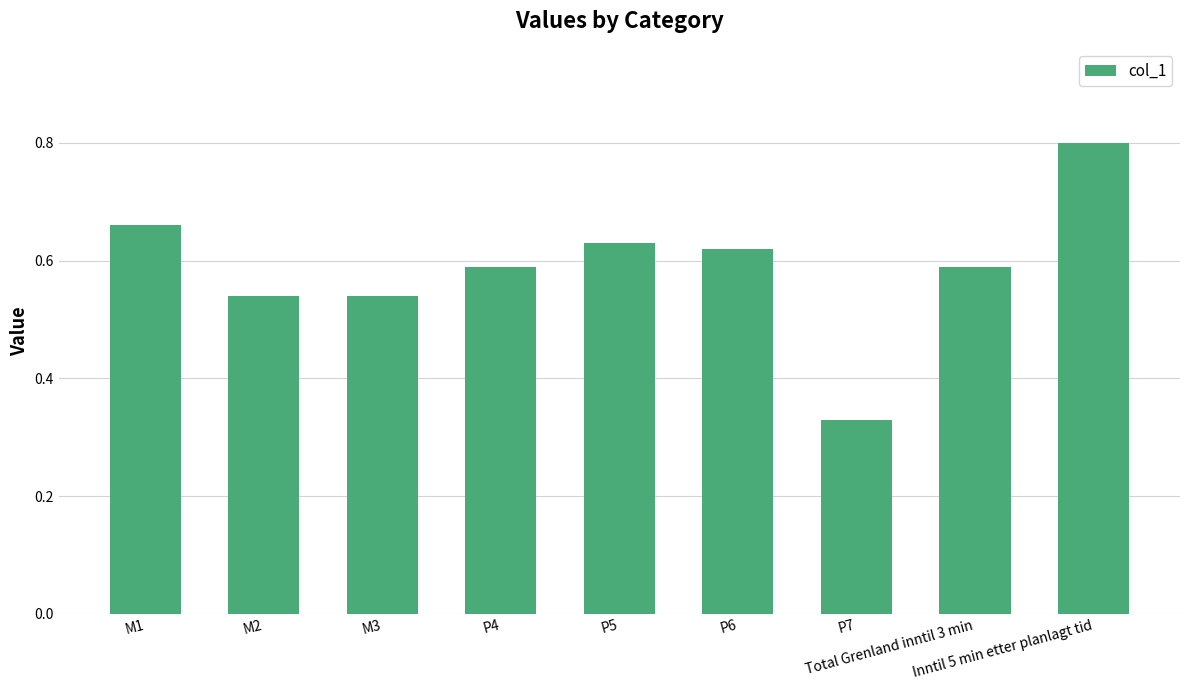

What position from the right is M1?

9